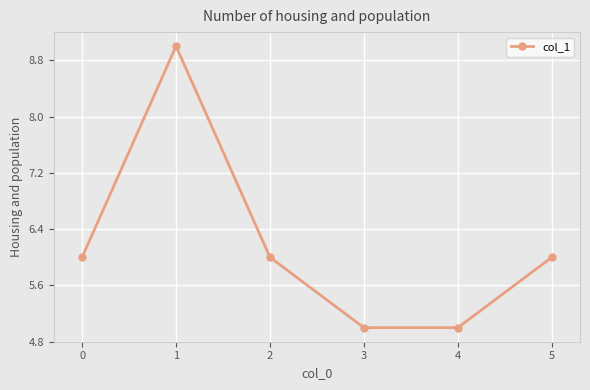

What is the change in value from 0 to 1?

+3